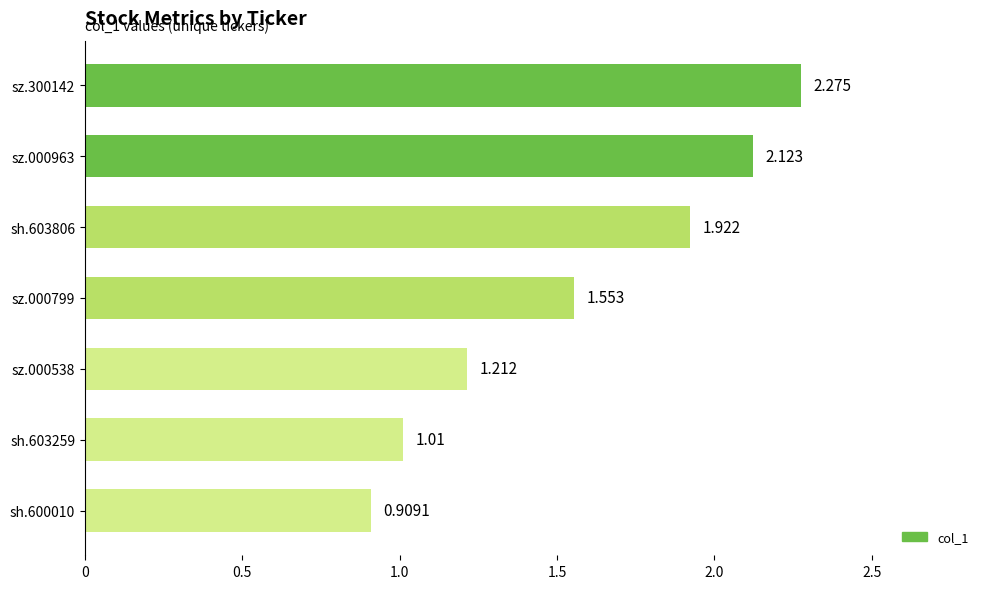

Does the chart contain any negative values?

No